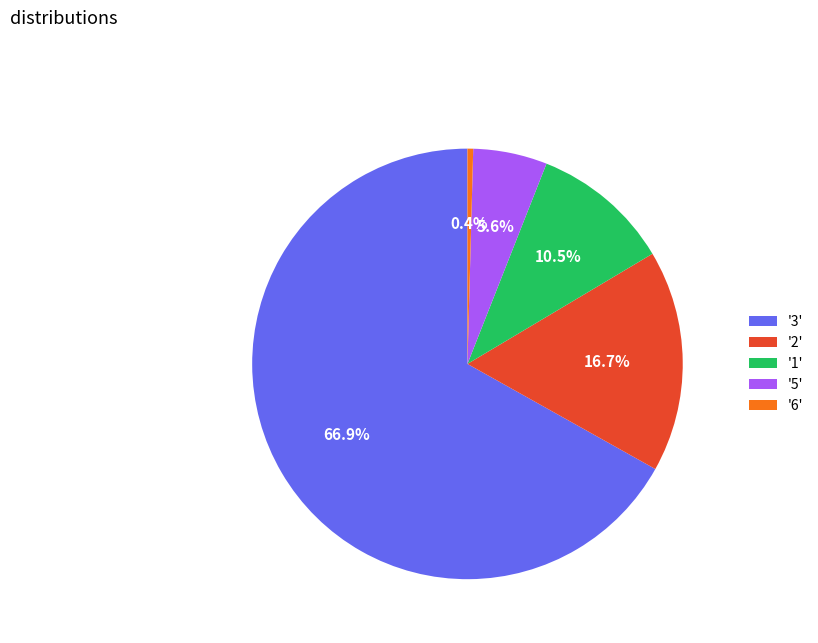

Is '3' the majority of the pie?

Yes